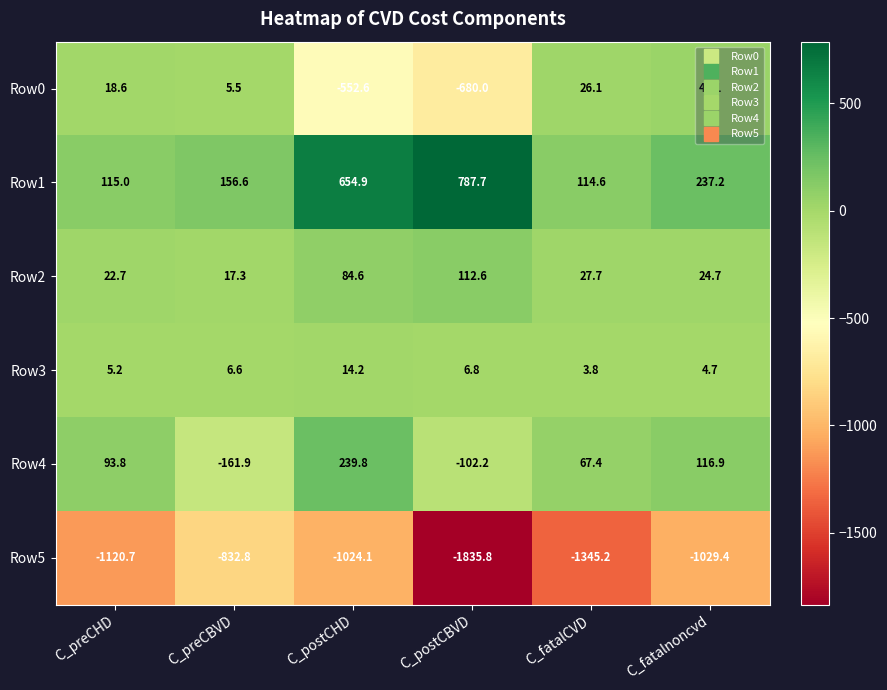

What is the smallest value displayed?

-1835.8